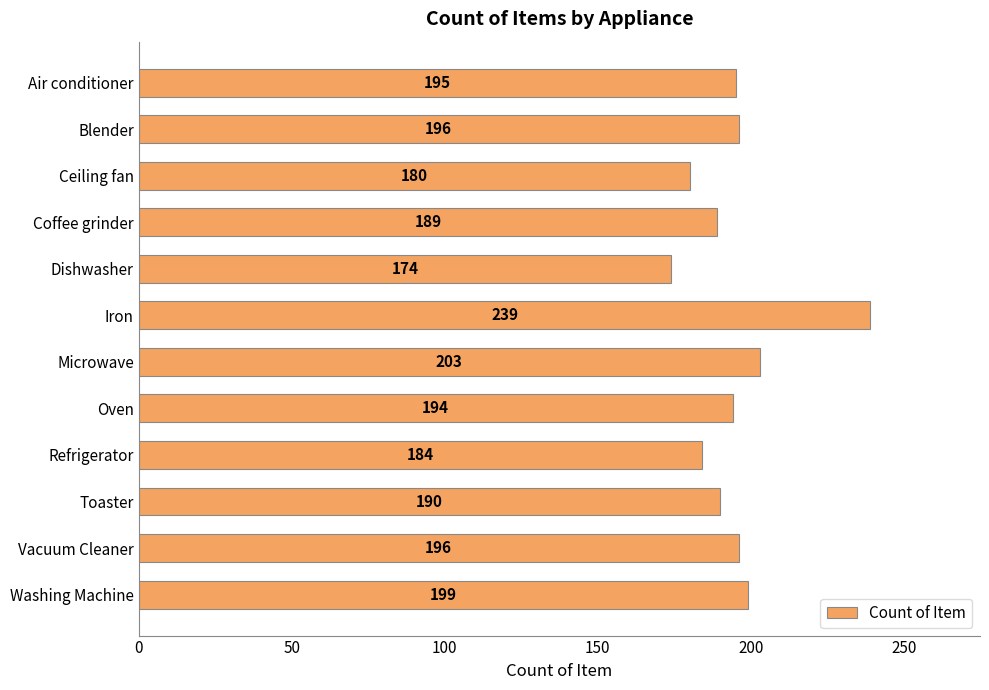

What is the difference between the maximum and second lowest values?

59